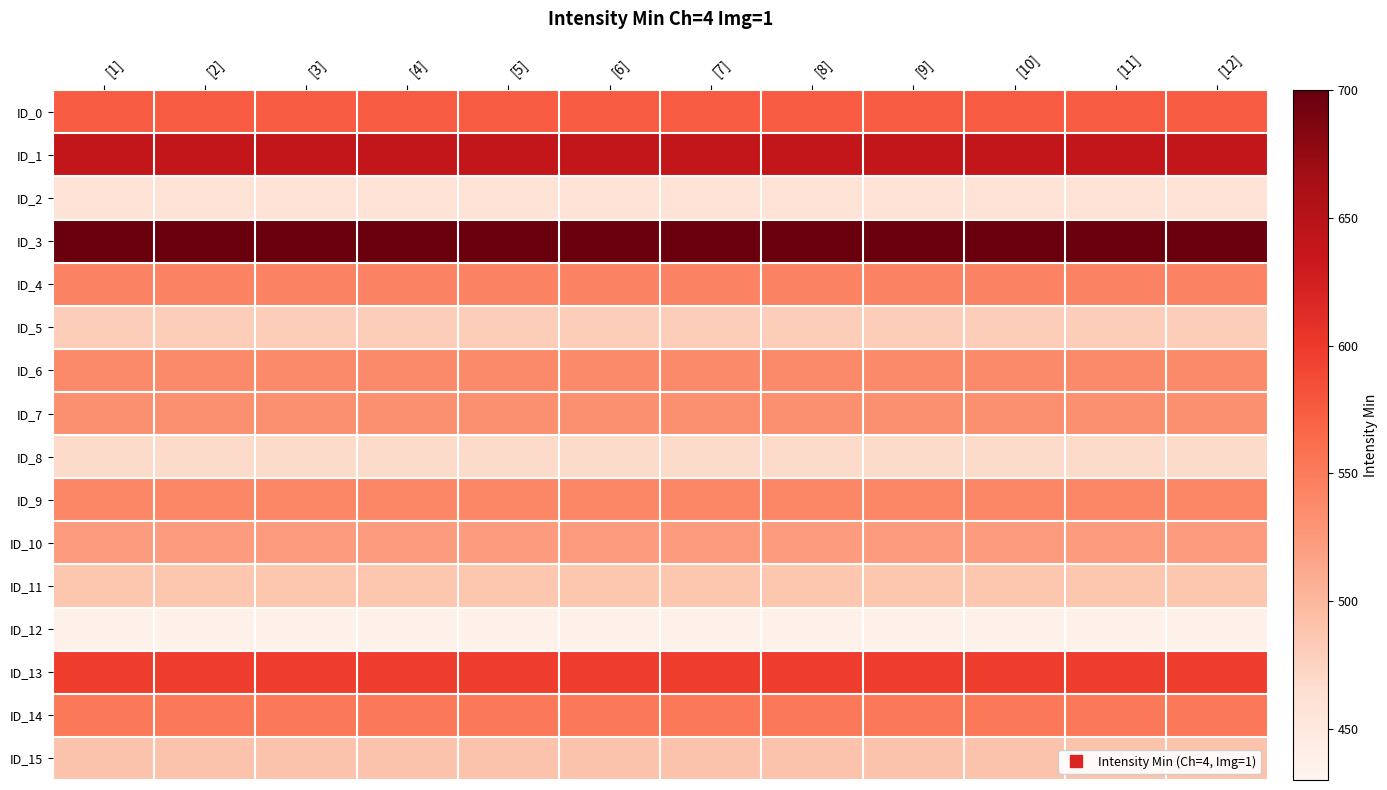

Which has a higher value, [2] or [12]?

[2]